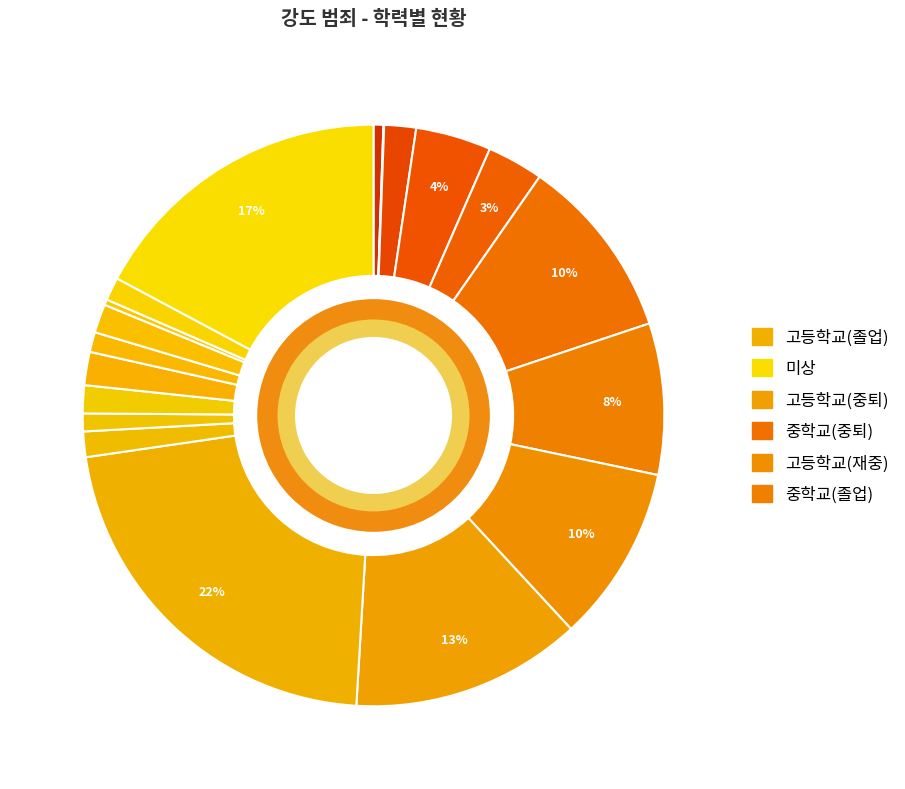

Is there any slice that represents more than half of the pie?

No